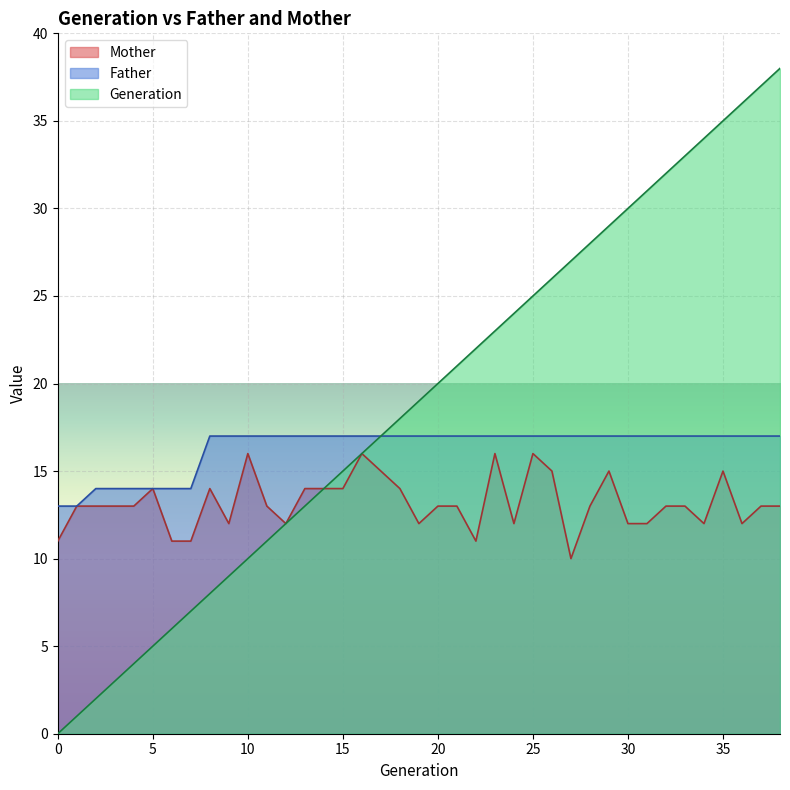

True or false: Generation and Mother intersect in this chart.

False